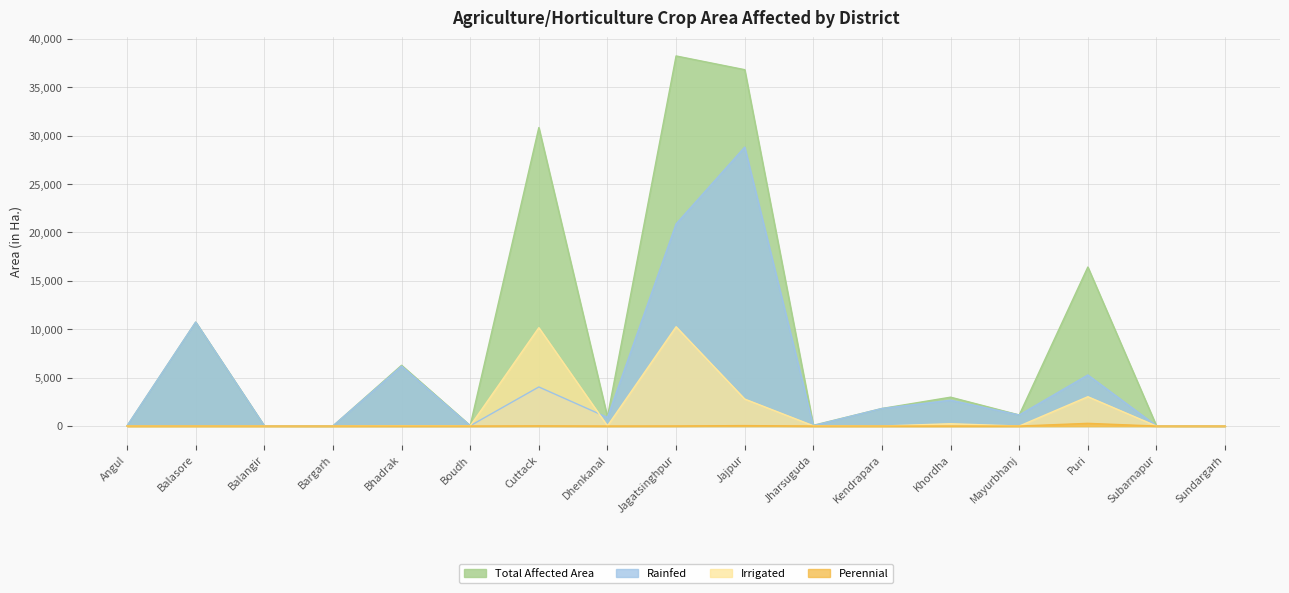

List the series in order of their peak value, lowest first.

Perennial, Irrigated, Rainfed, Total Affected Area